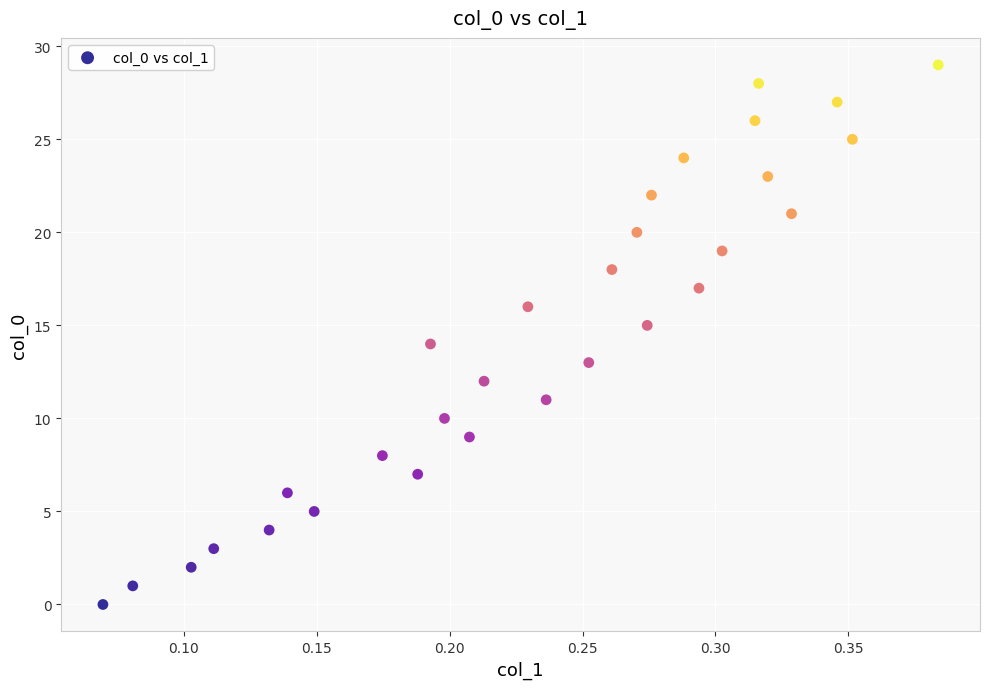

What is the range of Y values (max minus min)?

29